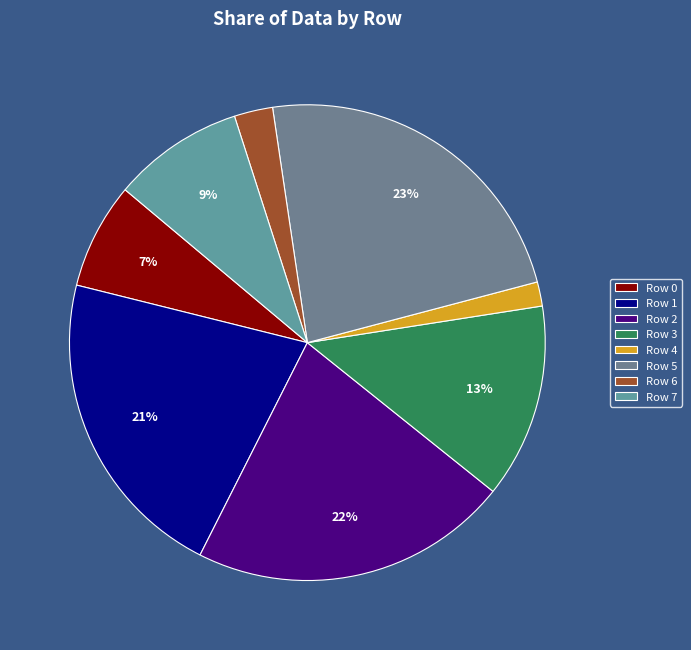

What is the change in value from Row 2 to Row 5?

+62650